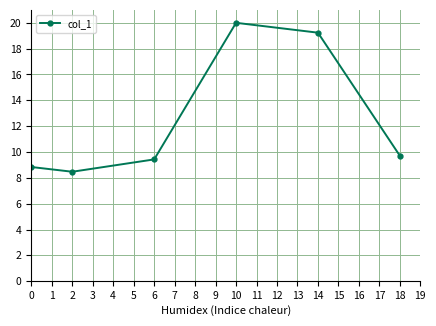

The value at 14 is 9.7. True or false?

False